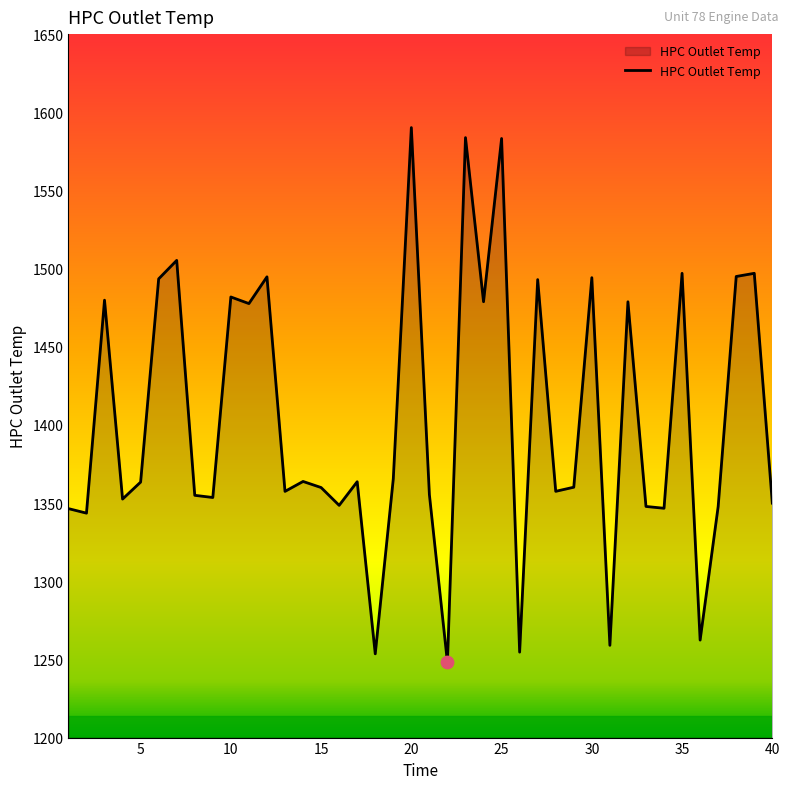

What is the maximum value shown in the chart?

1590.2